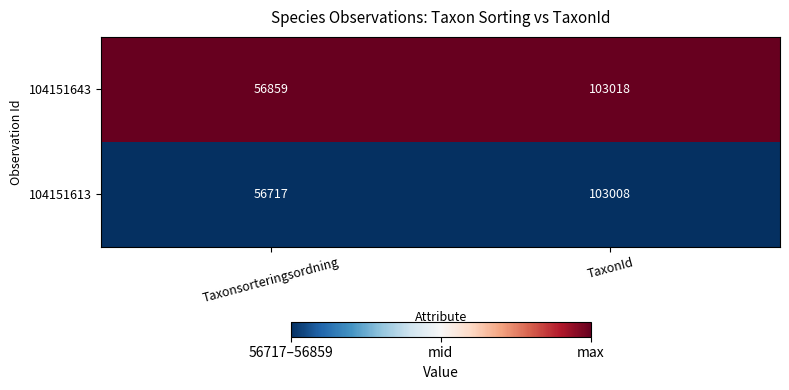

At which category does the chart reach its minimum across all series?

Taxonsorteringsordning